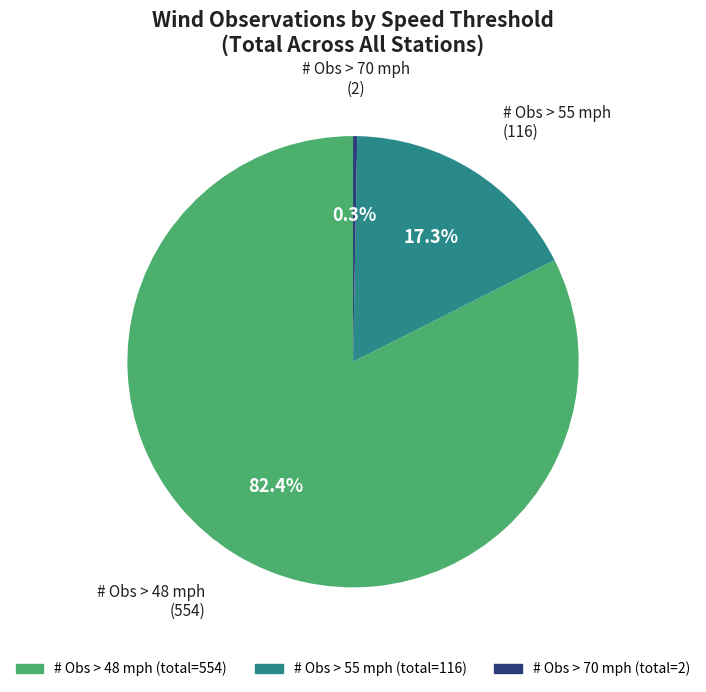

Does any single category account for the majority?

Yes